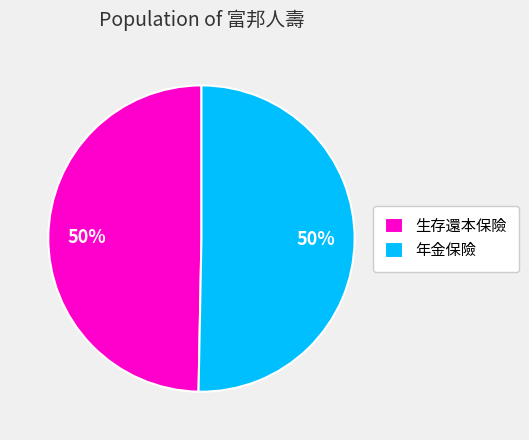

Approximately how many times larger is the value at 生存還本保險 compared to 年金保險?

1.0